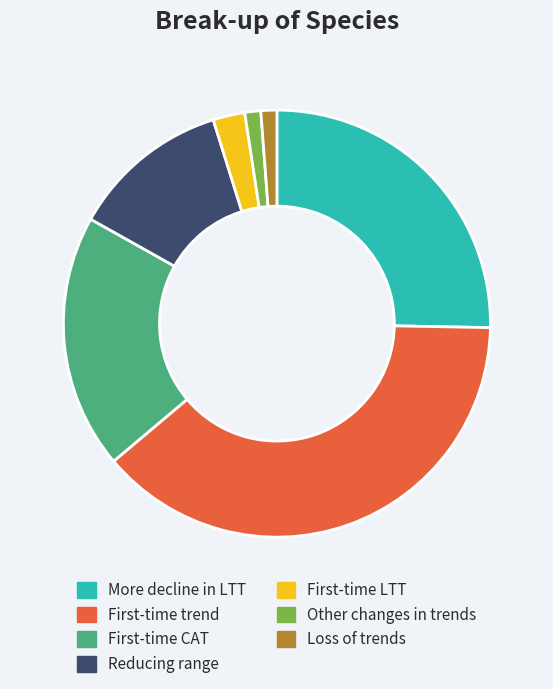

Which slice is the largest?

First-time trend